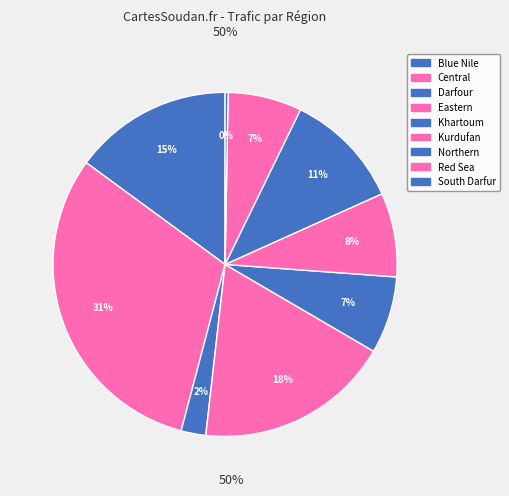

What is the smallest slice in the pie chart?

South Darfur